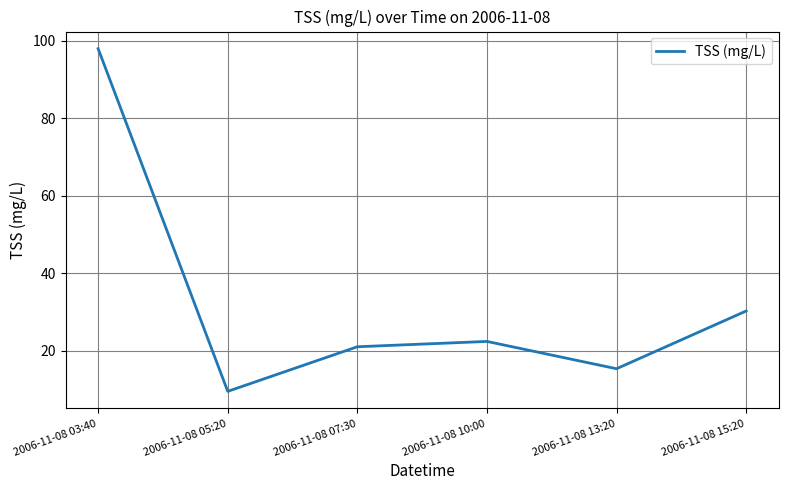

Which label corresponds to the smallest value in the chart?

2006-11-08 05:20